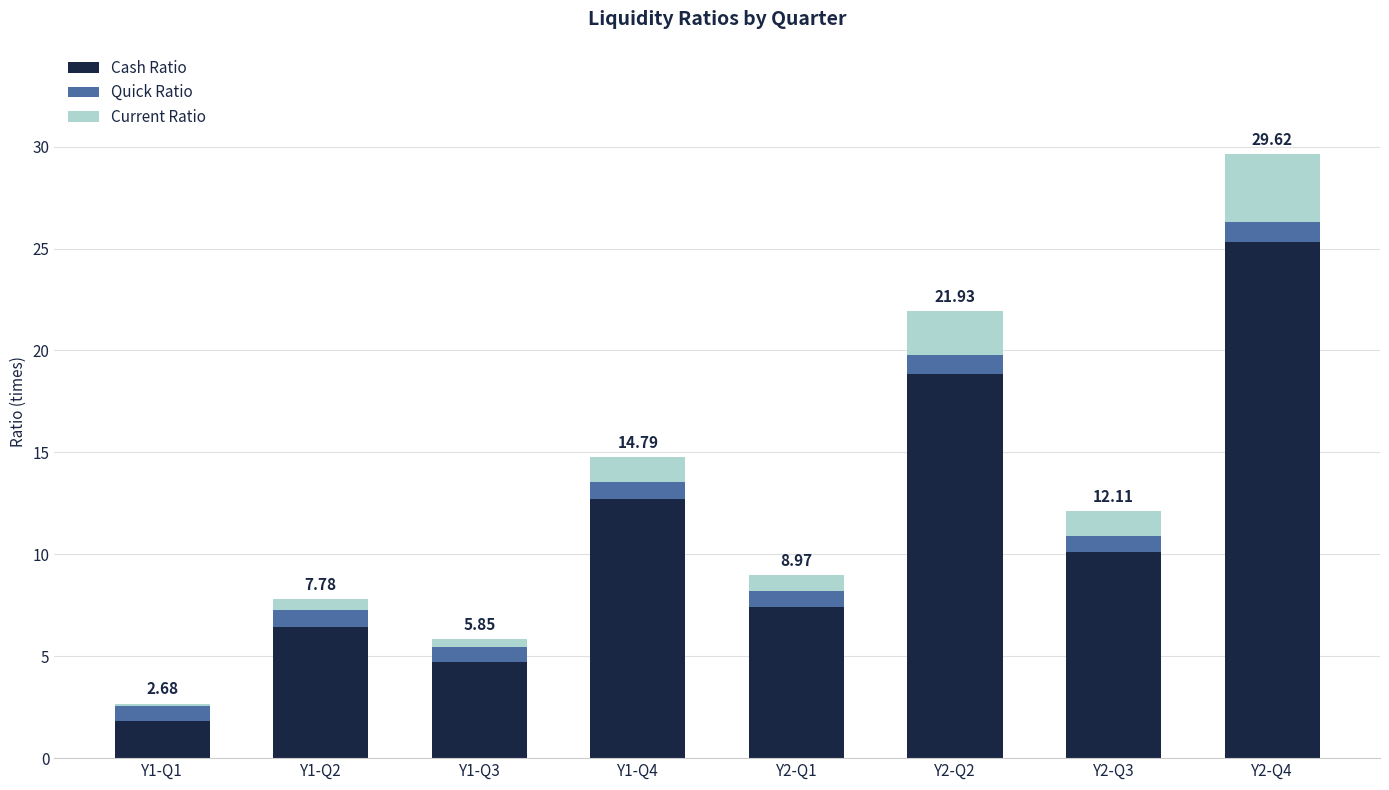

What is the total value across all series at Y1-Q4?

14.8